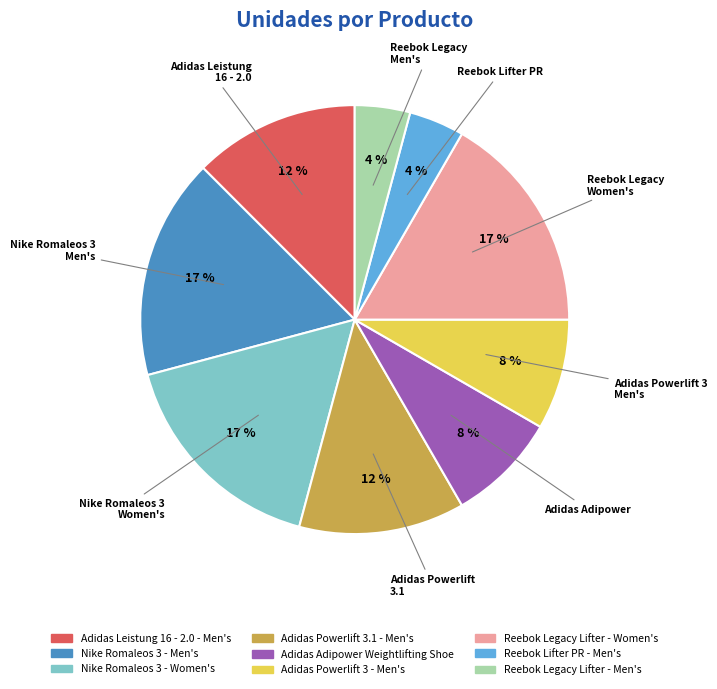

To the nearest percent, what percentage of the pie is Reebok Legacy Lifter - Men's?

4%